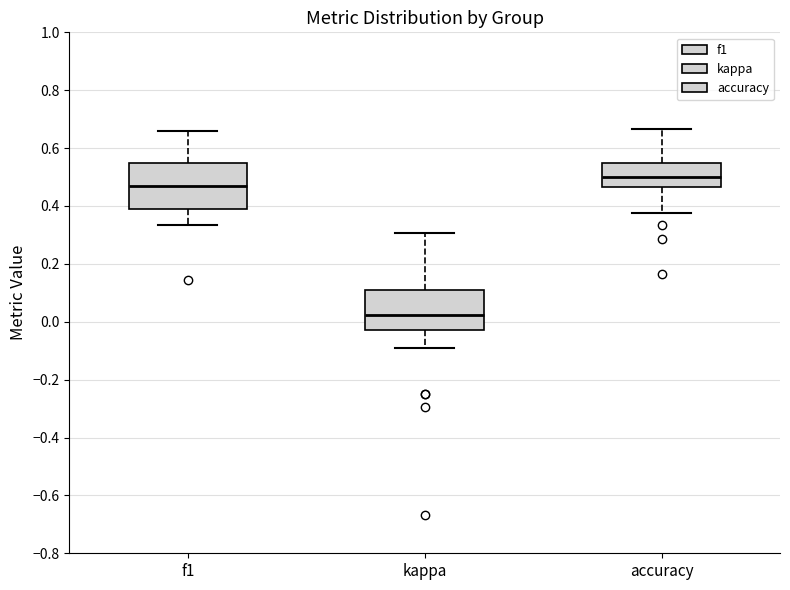

Reading left to right, read every box against the y-axis: the position of its median line, the range the box covers, and the ends of its whiskers. The values are not printed on the chart, so give them approximately, as read against the axis.

f1: median 0.46, box 0.38 to 0.54, whiskers 0.34 to 0.66
kappa: median 0.02, box -0.02 to 0.12, whiskers -0.10 to 0.30
accuracy: median 0.50, box 0.46 to 0.54, whiskers 0.38 to 0.66